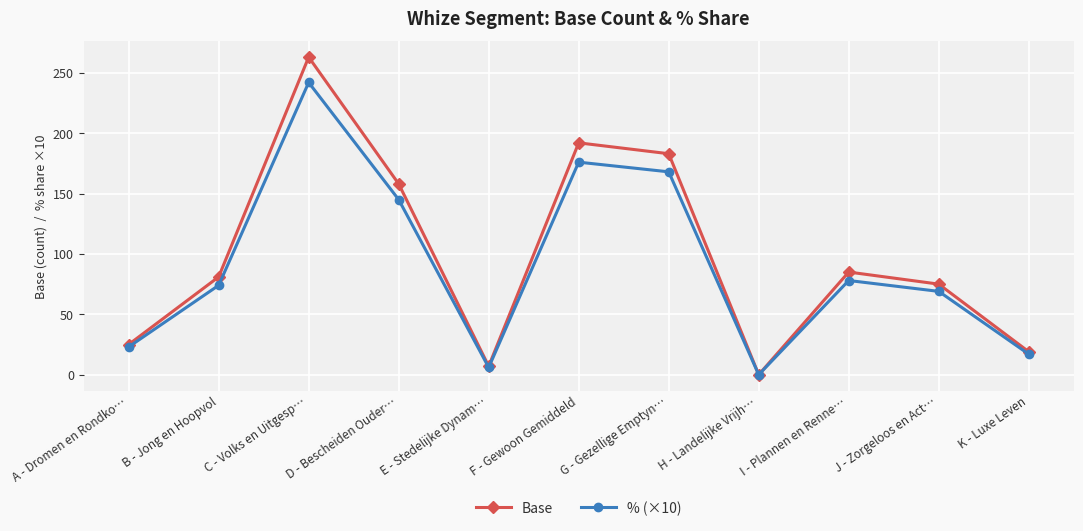

Which series has the widest spread of values?

Base